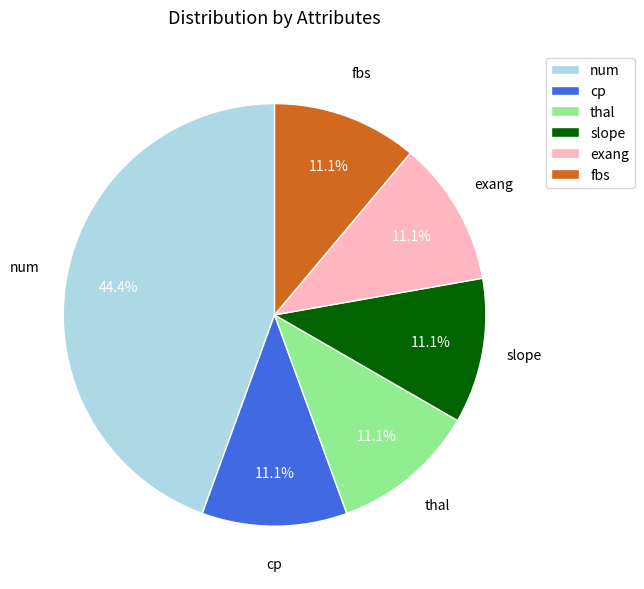

True or false: fbs accounts for 11% of the total.

True